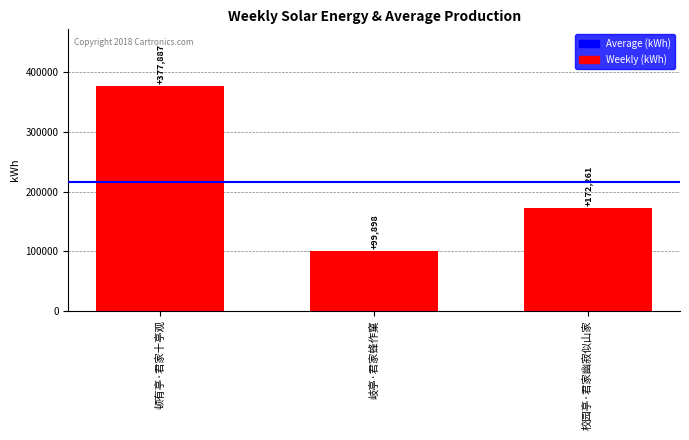

Between 顿有亭·君家十亭观 and 校园亭·君家幽寂似山家, which is larger?

顿有亭·君家十亭观